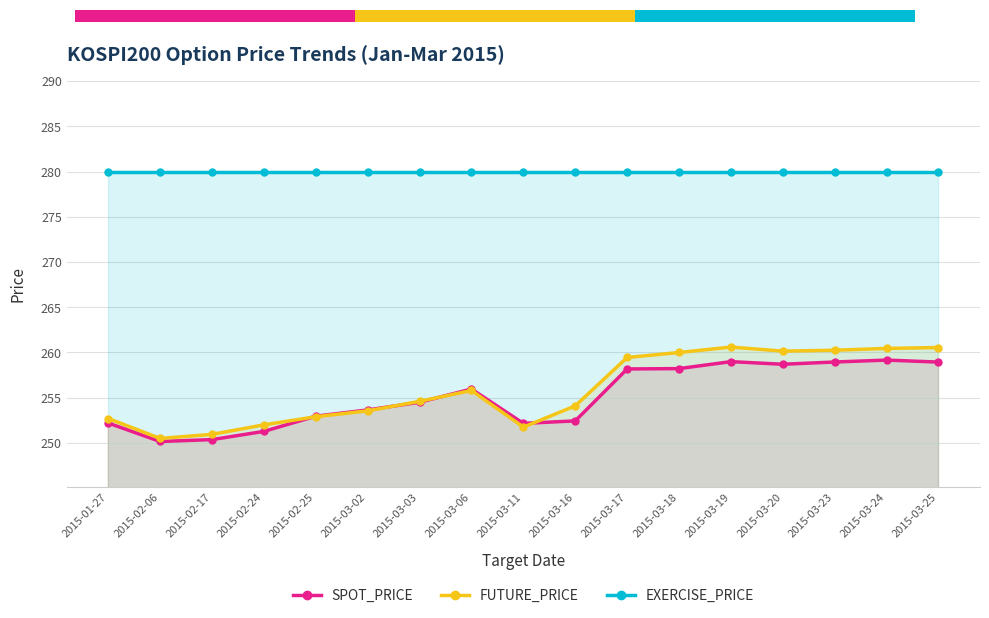

How many distinct data groups are displayed?

3